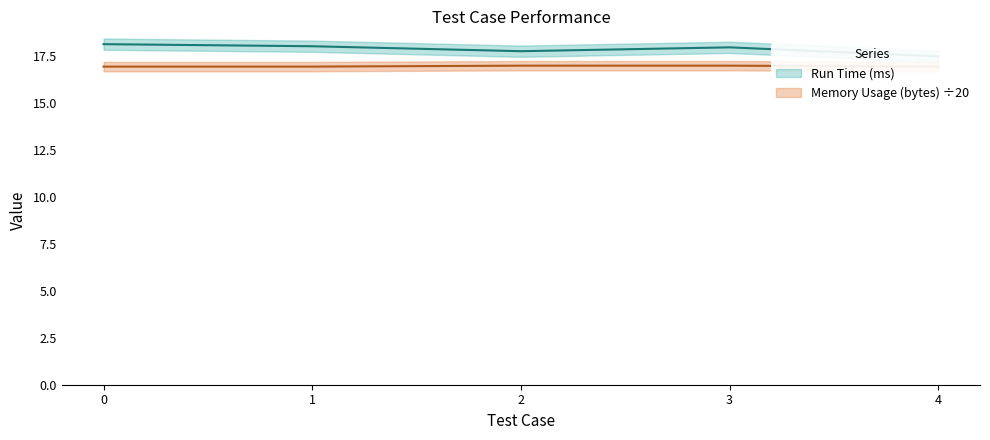

True or false: Run Time (ms) and Memory Usage (bytes) cross at least once.

False